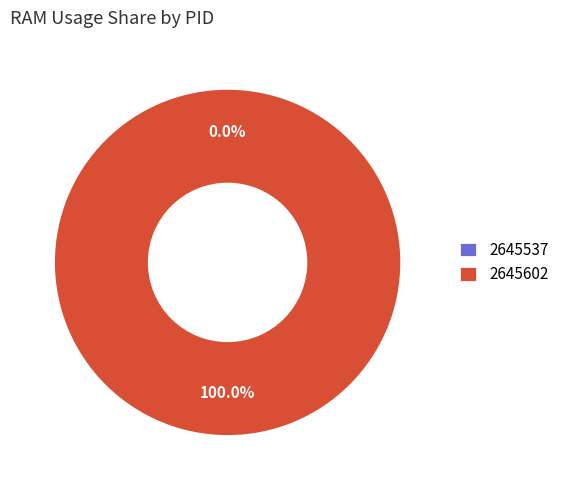

Rank the categories by value from lowest to highest.

2645537, 2645602